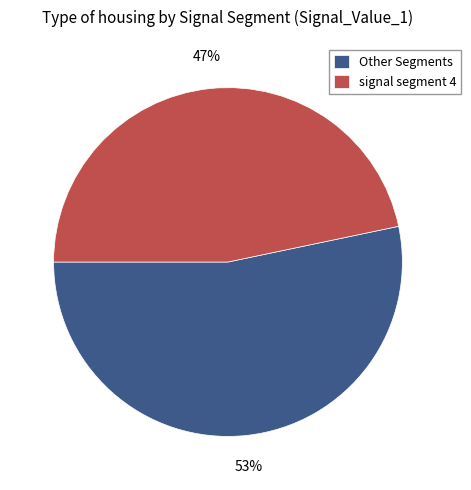

Is it true that signal segment 4 is 47% of the pie?

True